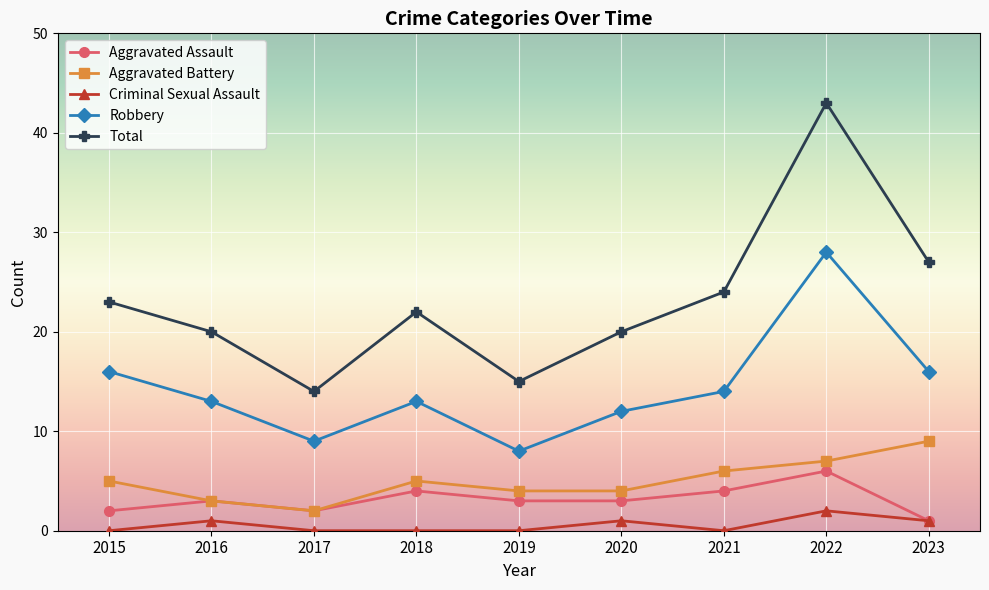

The Aggravated Battery series shows 7 at 2018. True or false?

False